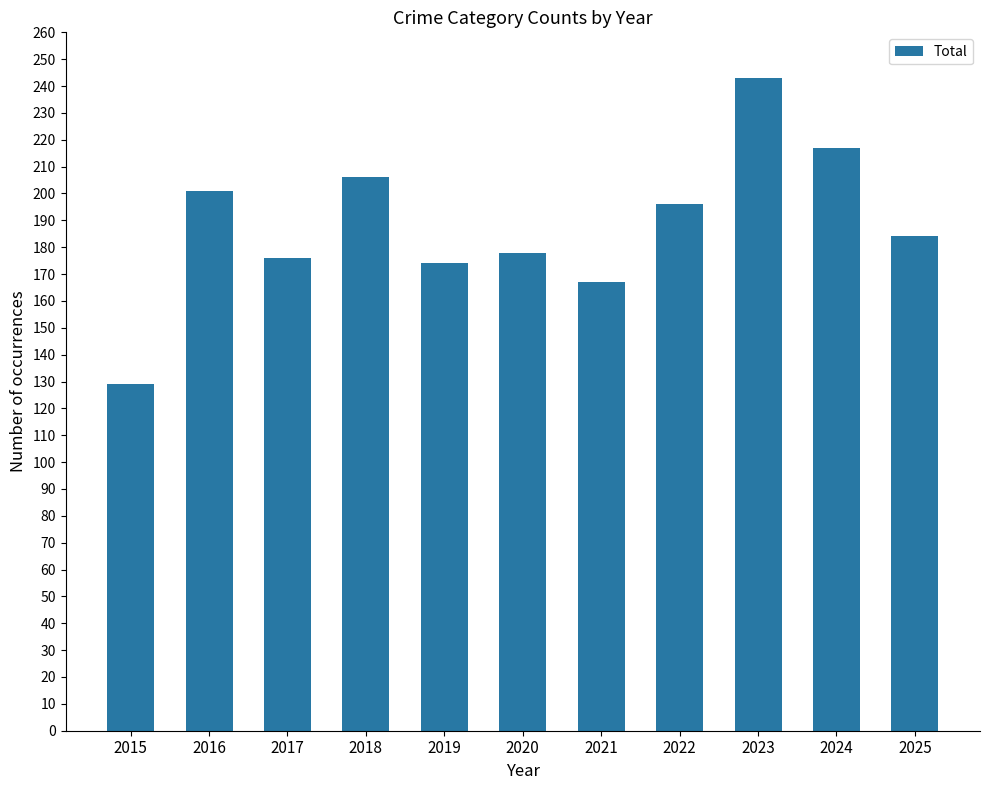

Is it true that the value at 2015 is 176?

False